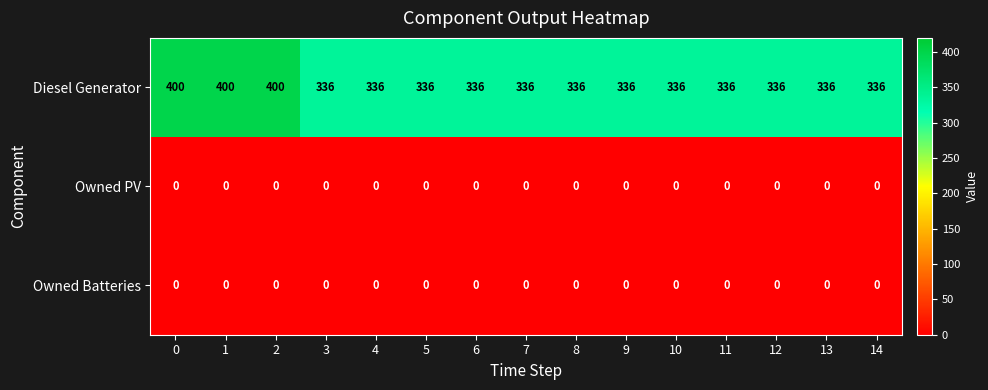

Which series has the widest spread of values?

Diesel Generator